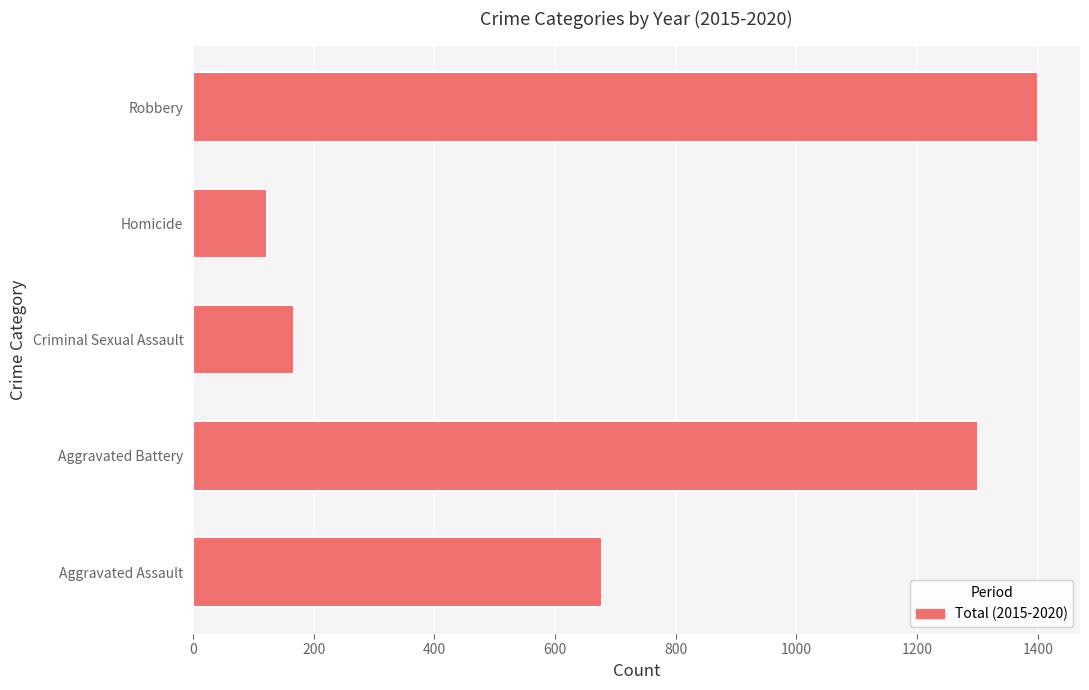

Which has a higher value, Aggravated Assault or Homicide?

Aggravated Assault